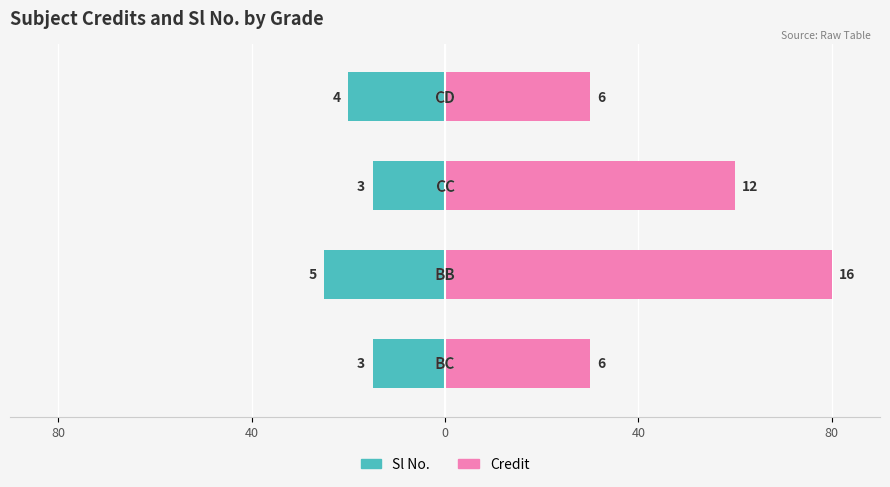

List the series in order of their overall mean, lowest first.

Sl No., Credit